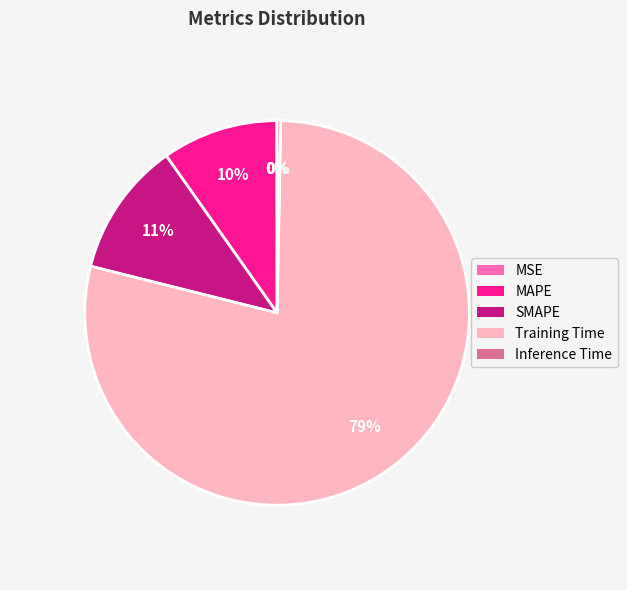

Is the sum of MAPE and Training Time greater than half?

Yes